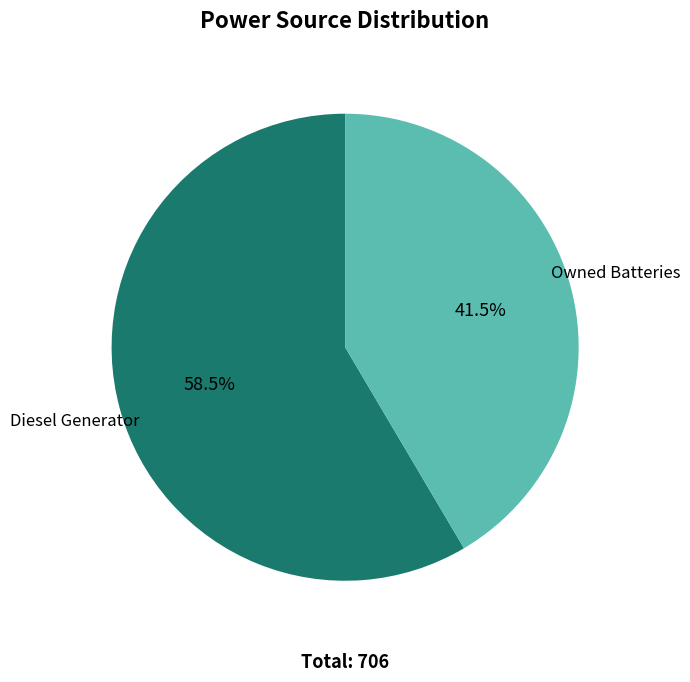

Count the number of slices in the pie.

2